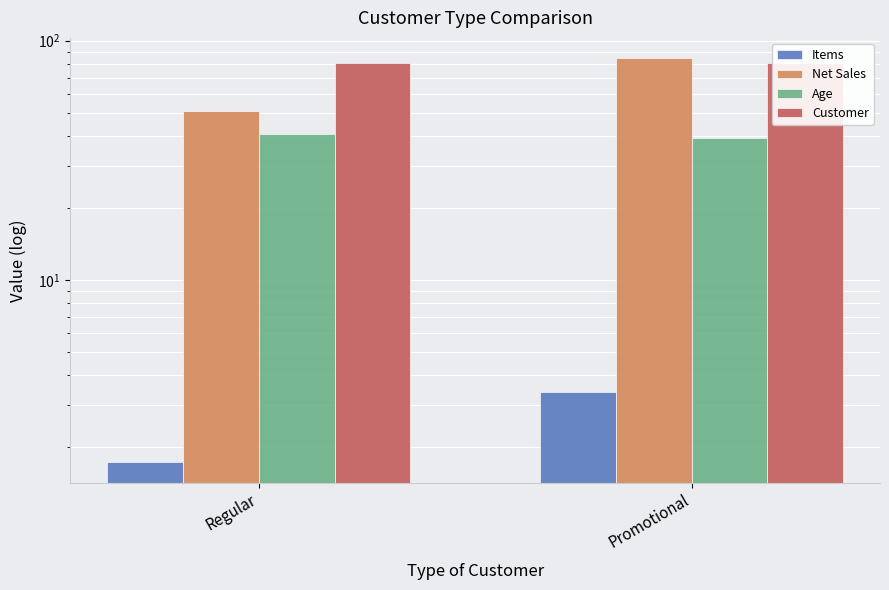

What is the value of the Age bar at the 2nd from the left?

39.1